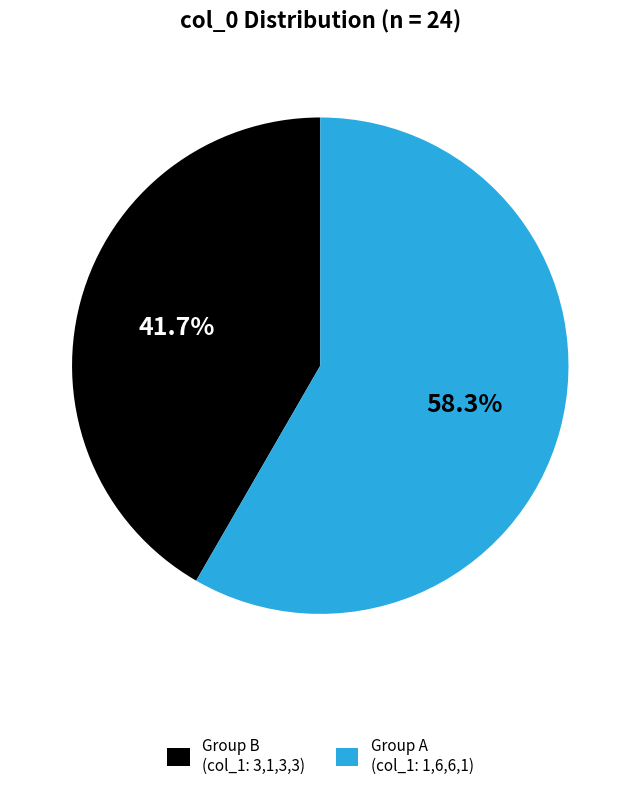

Which slice represents more than half of the pie?

Group A (col_1: 1,6,6,1)